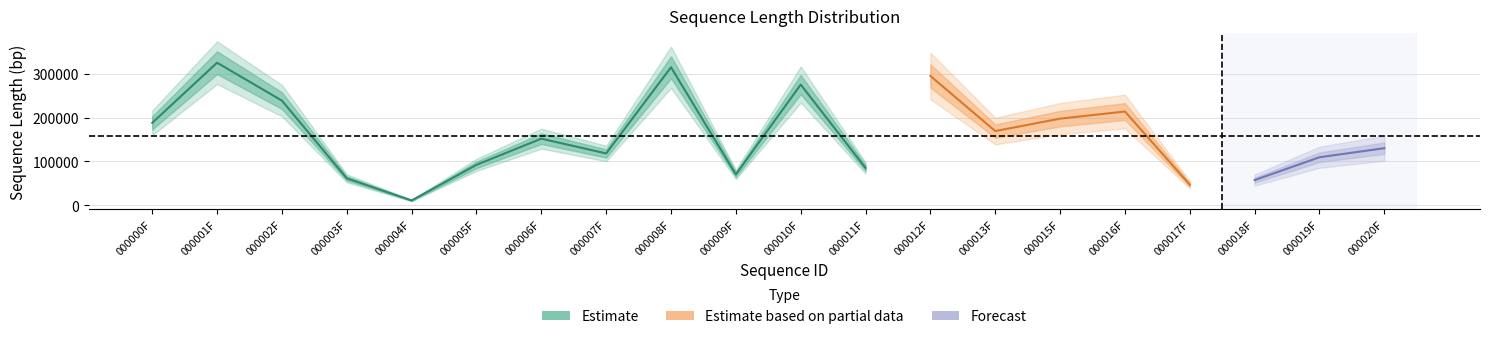

The chart shows a value of 325849 at 000001F. True or false?

True